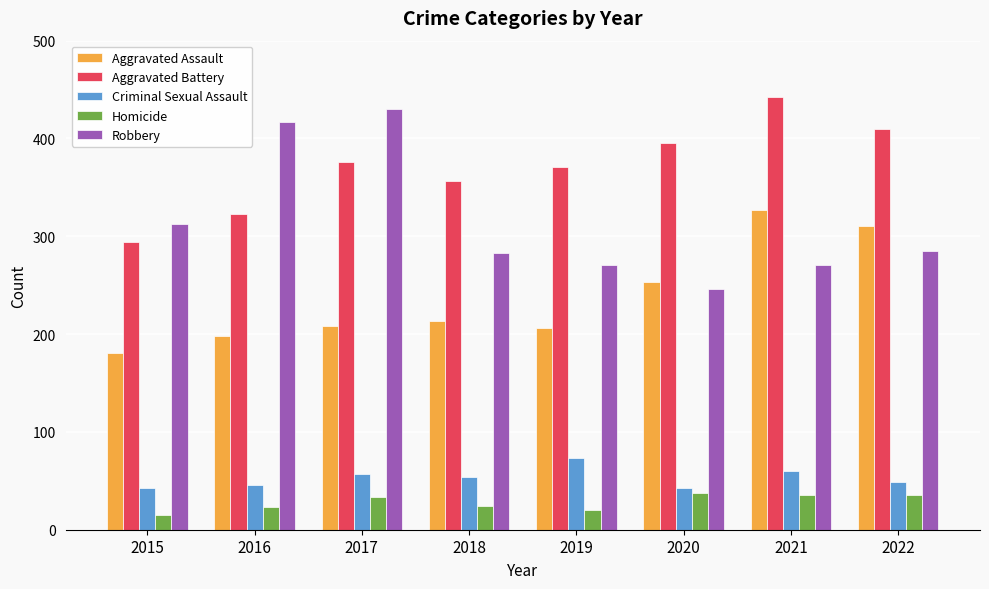

What is the average value of the Criminal Sexual Assault series?

53